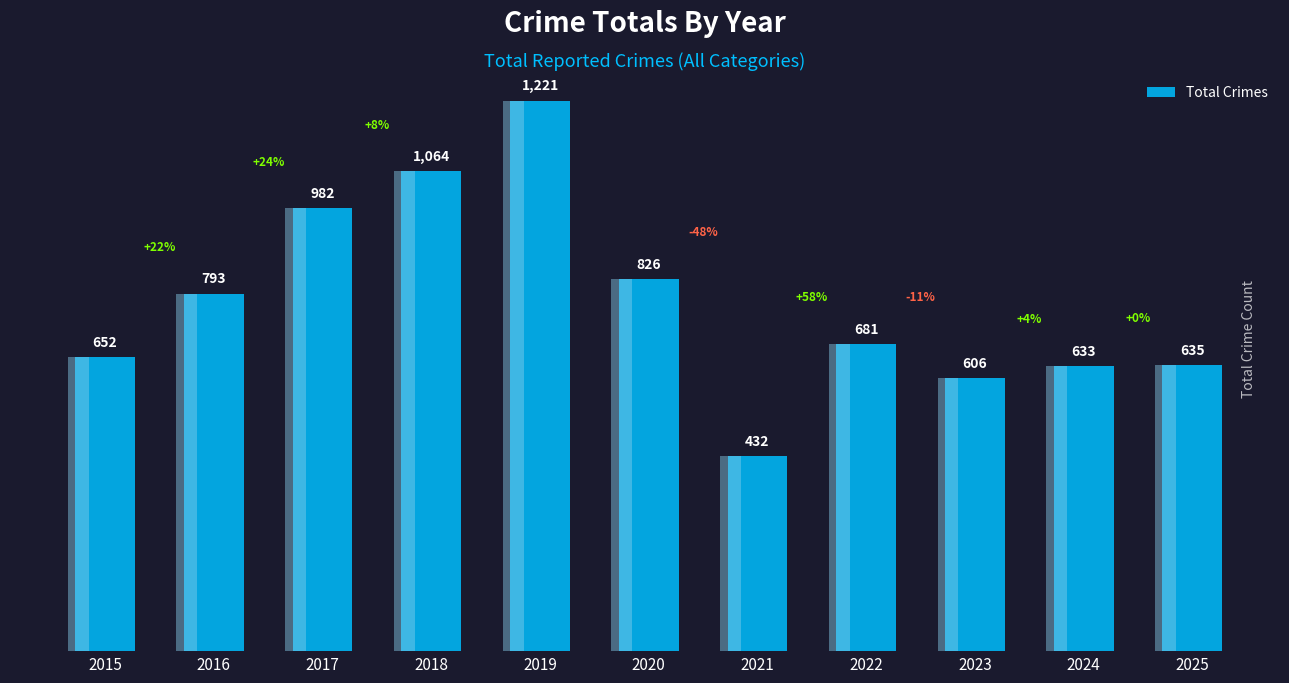

What is the sum of all values?

8525